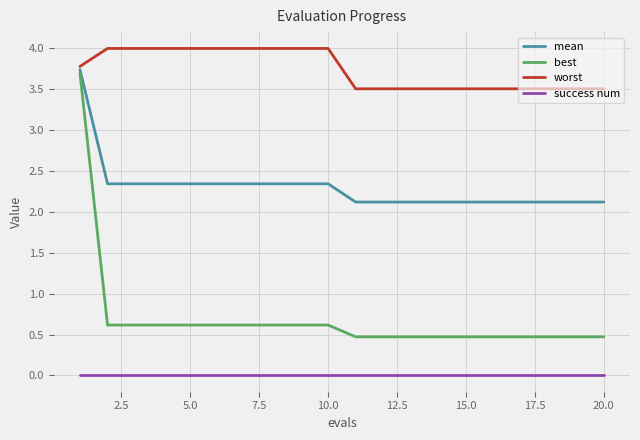

What is the lowest value of the worst series?

3.5